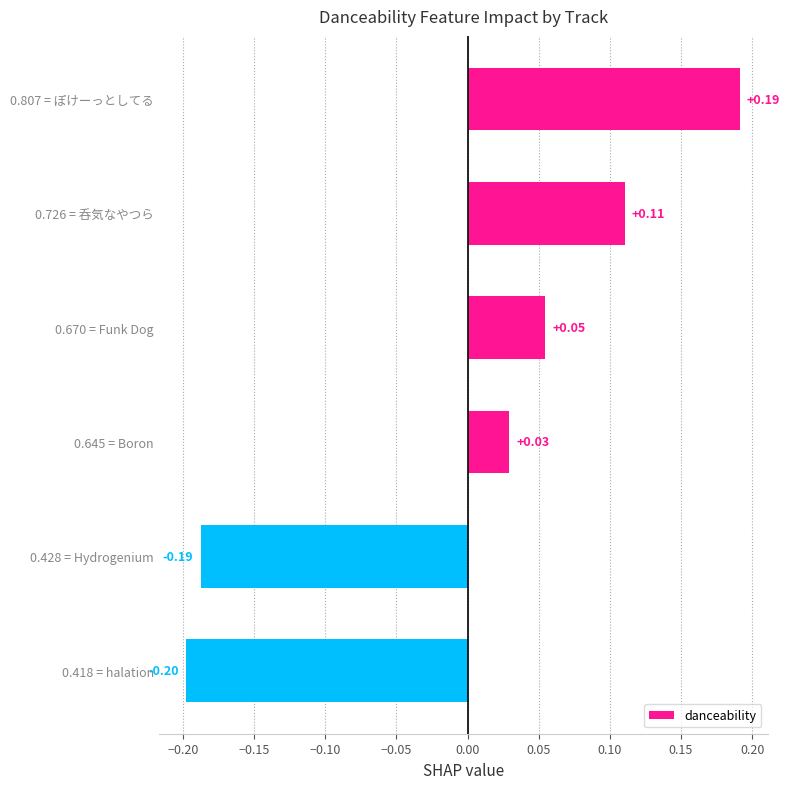

Rank the categories by value from highest to lowest.

0.807 = ぽけーっとしてる, 0.726 = 呑気なやつら, 0.670 = Funk Dog, 0.645 = Boron, 0.428 = Hydrogenium, 0.418 = halation